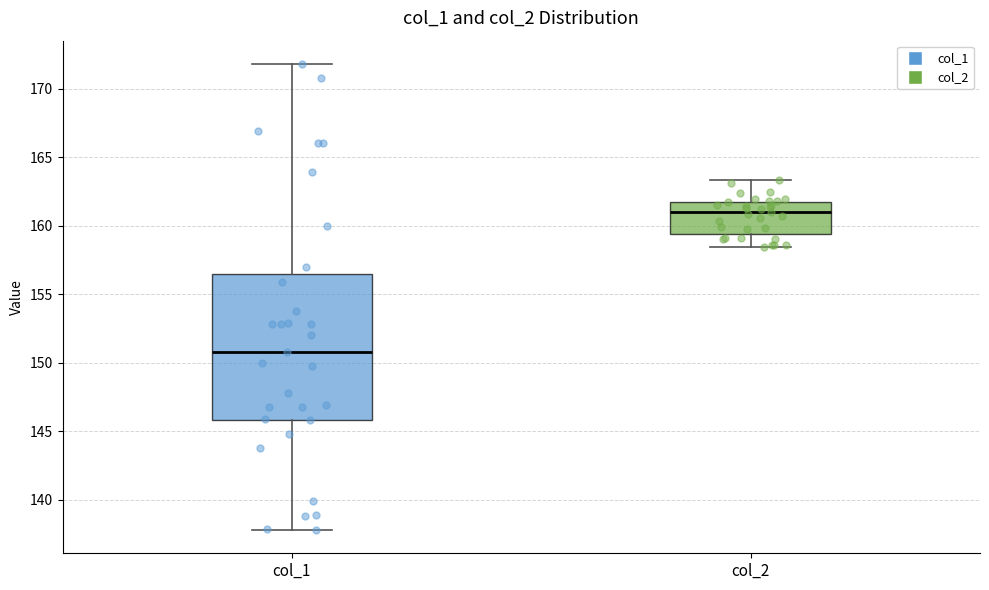

Which box has the lowest median line?

col_1